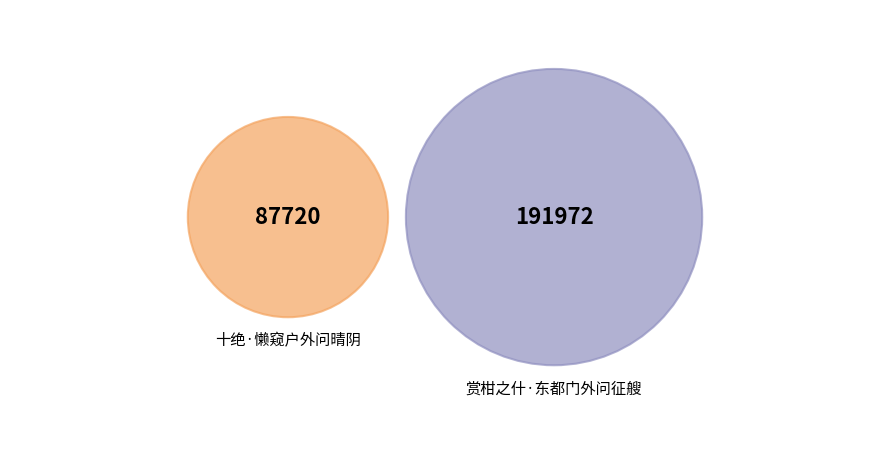

To the nearest percent, what is the average slice percentage?

50%